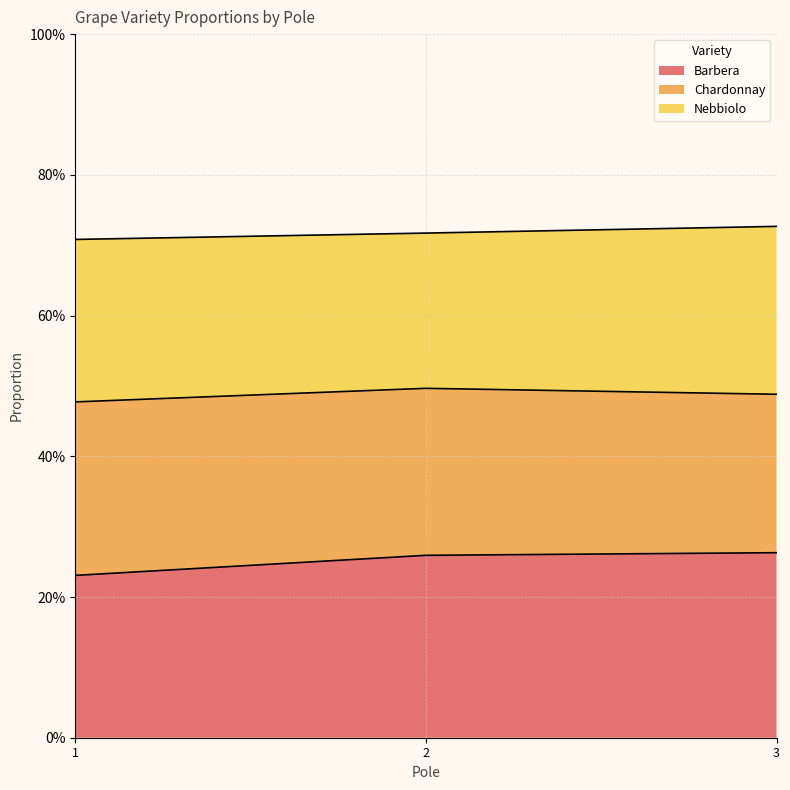

Is it true that Barbera equals 0.3 at 3?

True